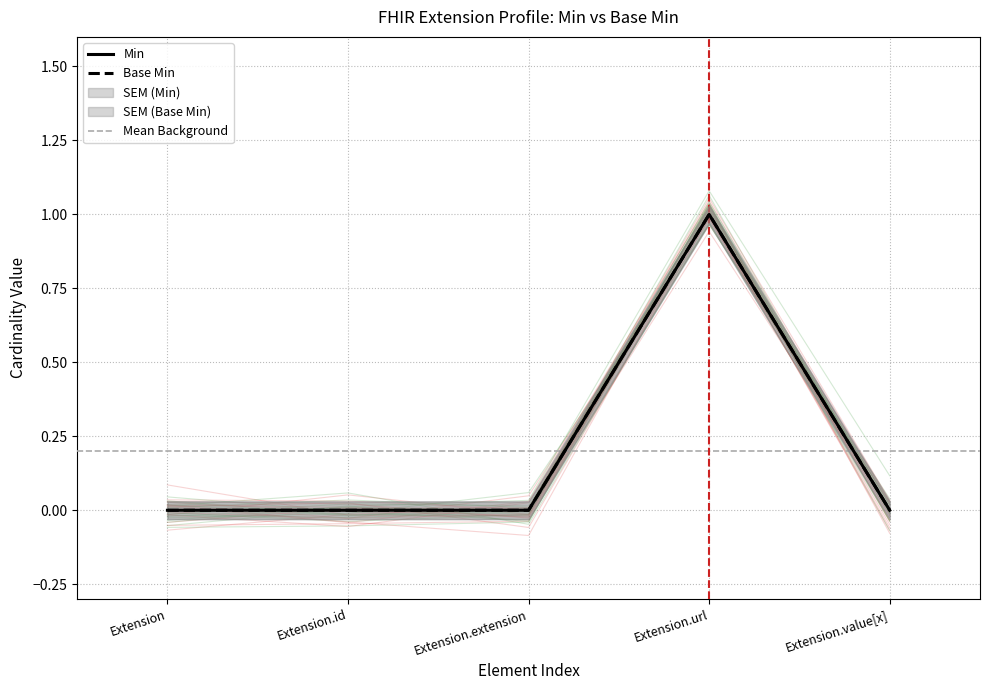

How many interior local peaks does the Base Min series have?

1